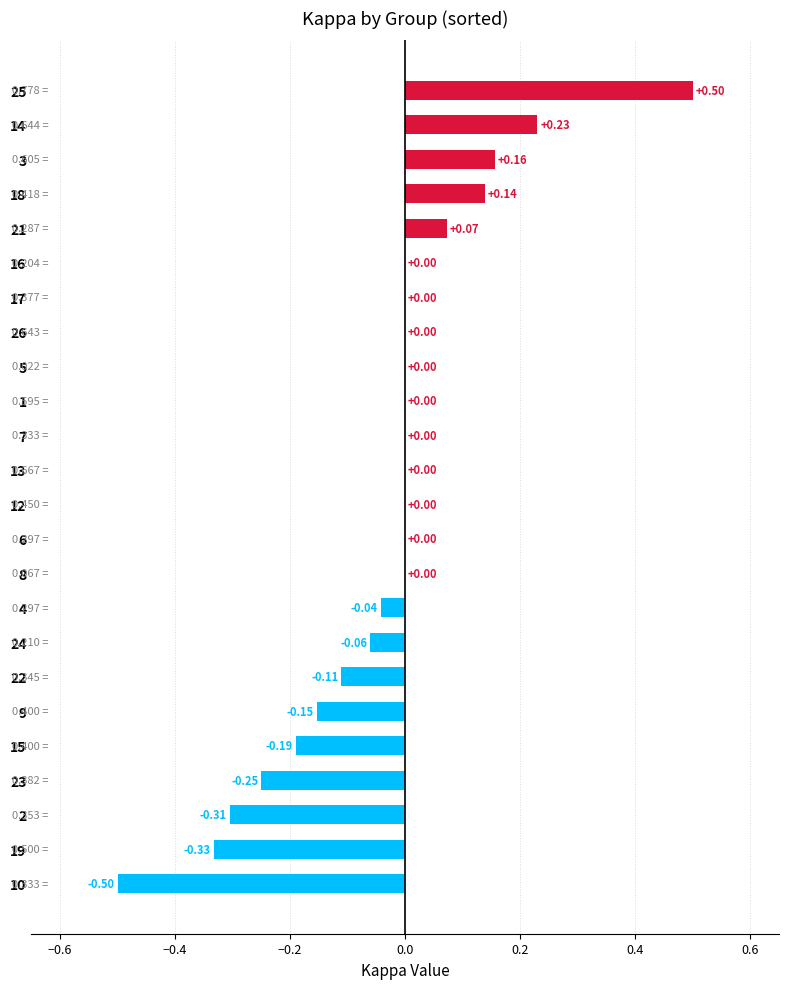

Are the bars grouped side by side (vs. stacked)?

No